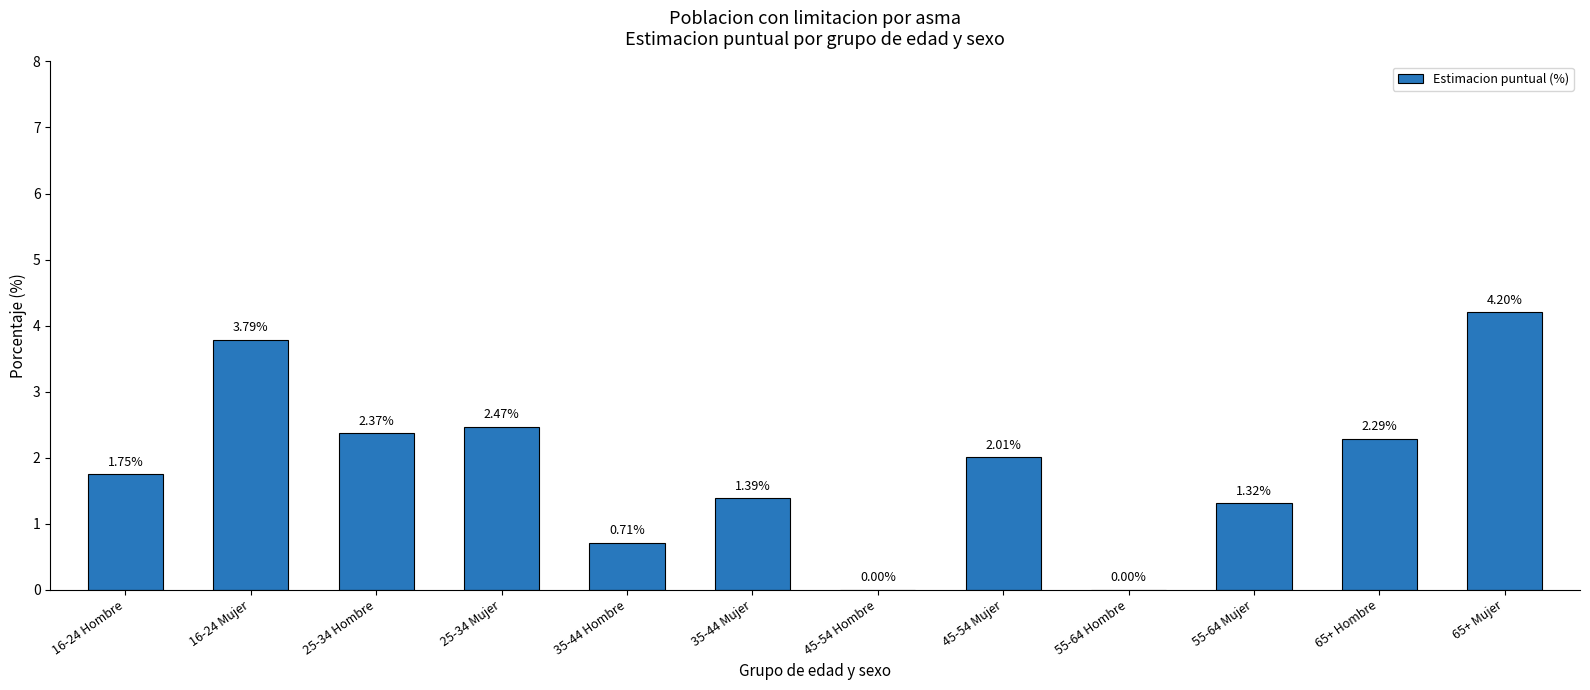

What is the sum of the values at 16-24 Mujer and 45-54 Hombre?

3.8